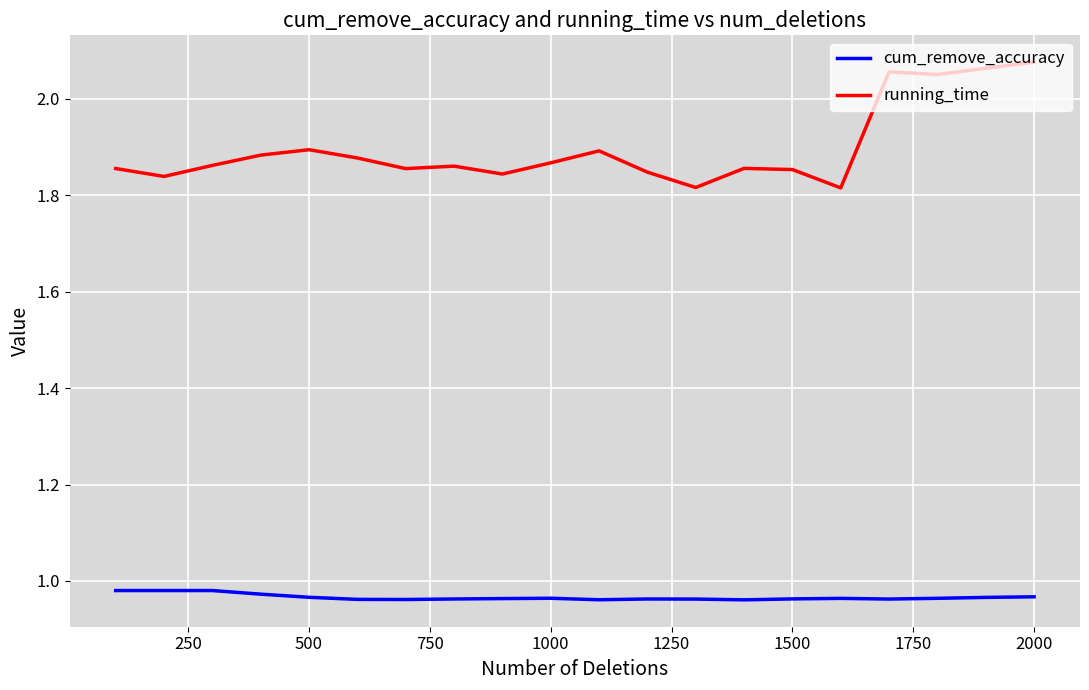

Which series has the widest spread of values?

running_time